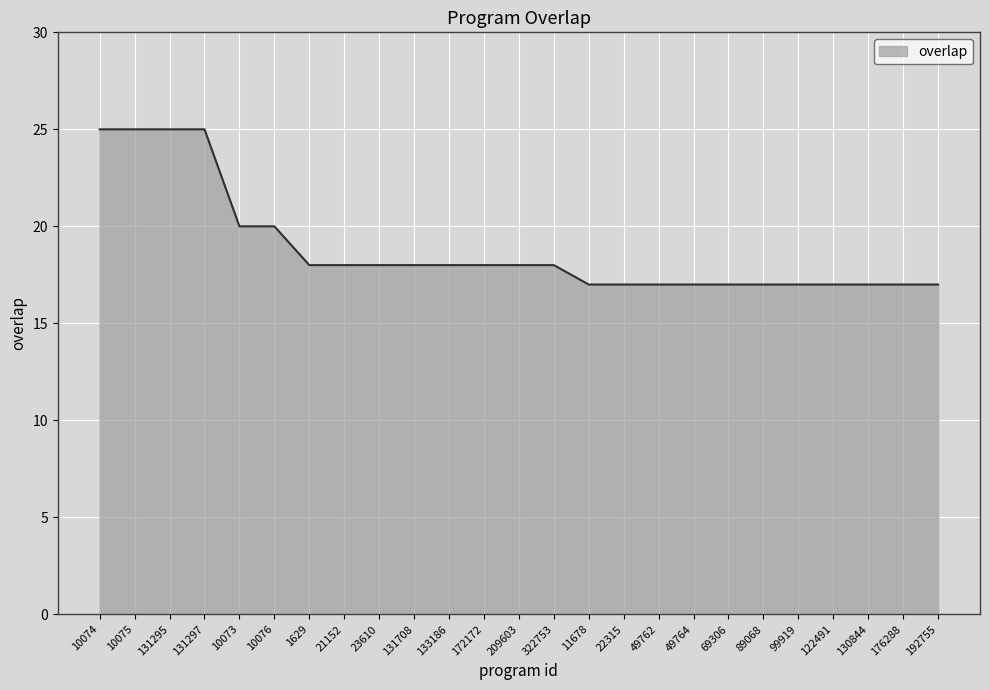

What position from the left is 209603?

13